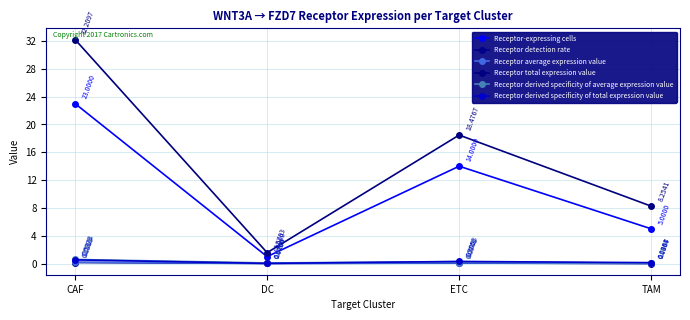

At which category does Receptor derived specificity of total expression value reach its first local valley?

DC